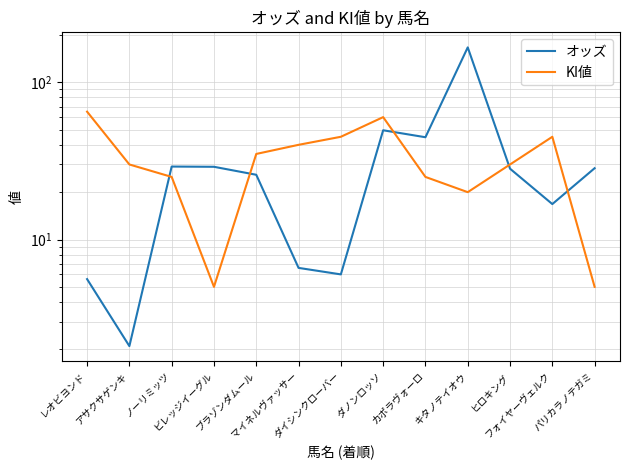

Where do KI値 and オッズ first cross each other?

アサクサゲンキ and ノーリミッツ